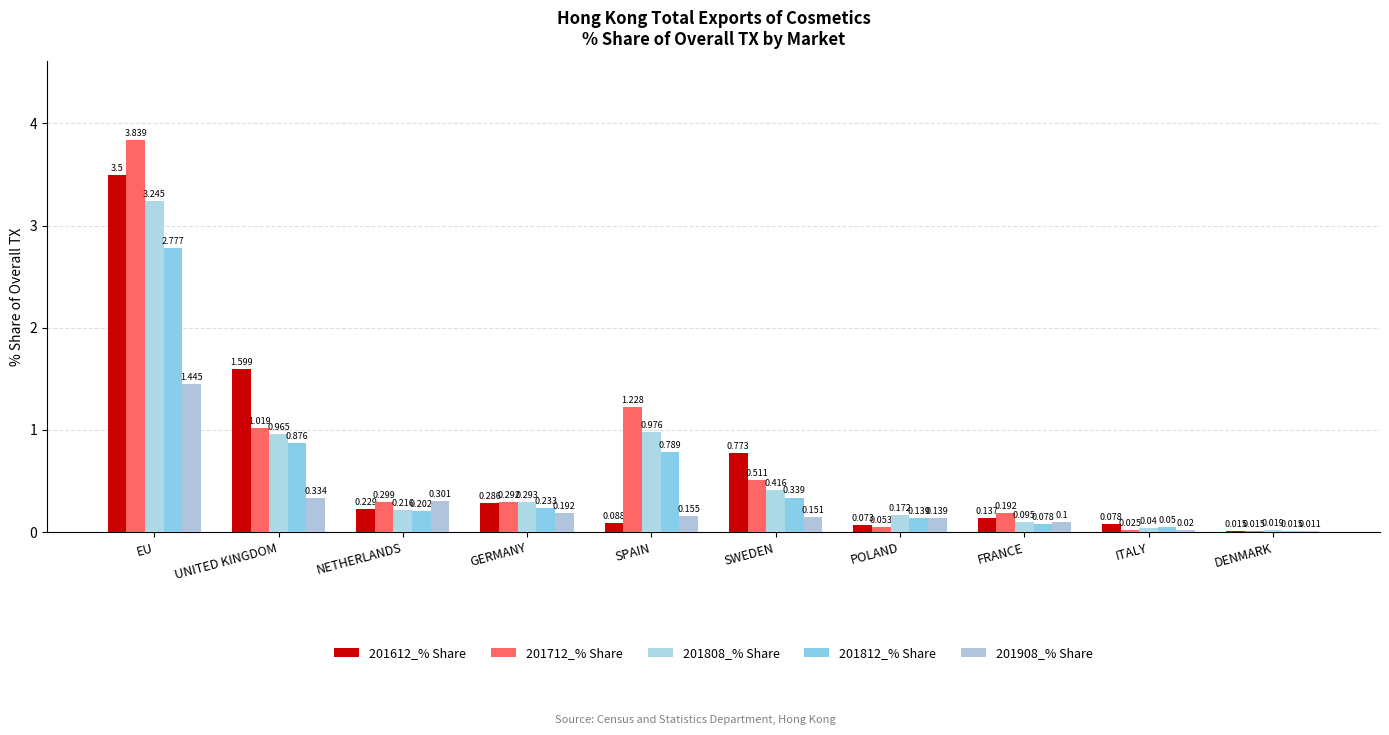

At which label does 201808_% Share reach its peak?

EU